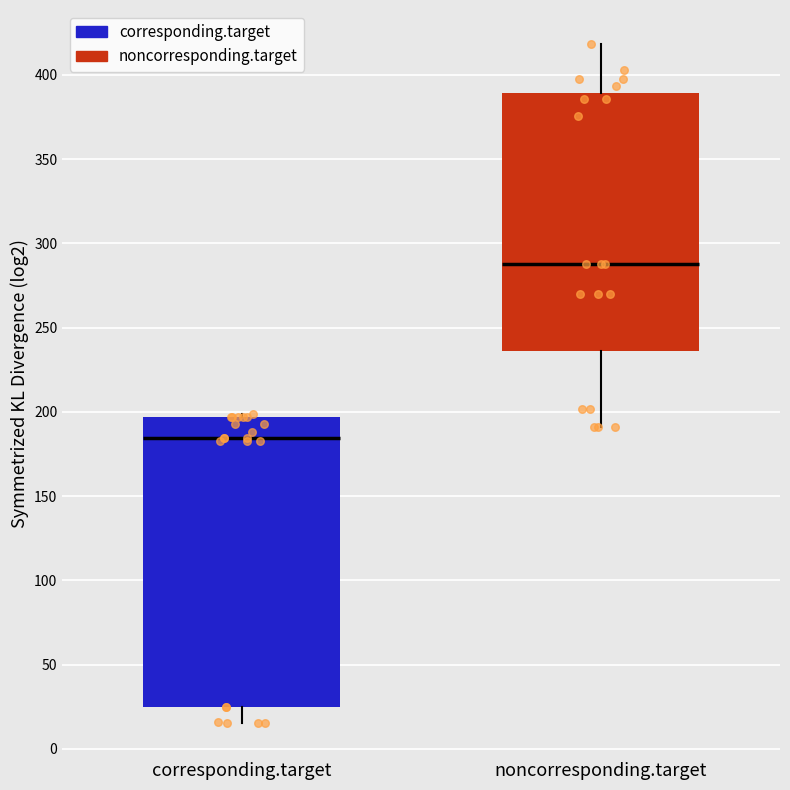

Which box has the highest median line?

noncorresponding.target